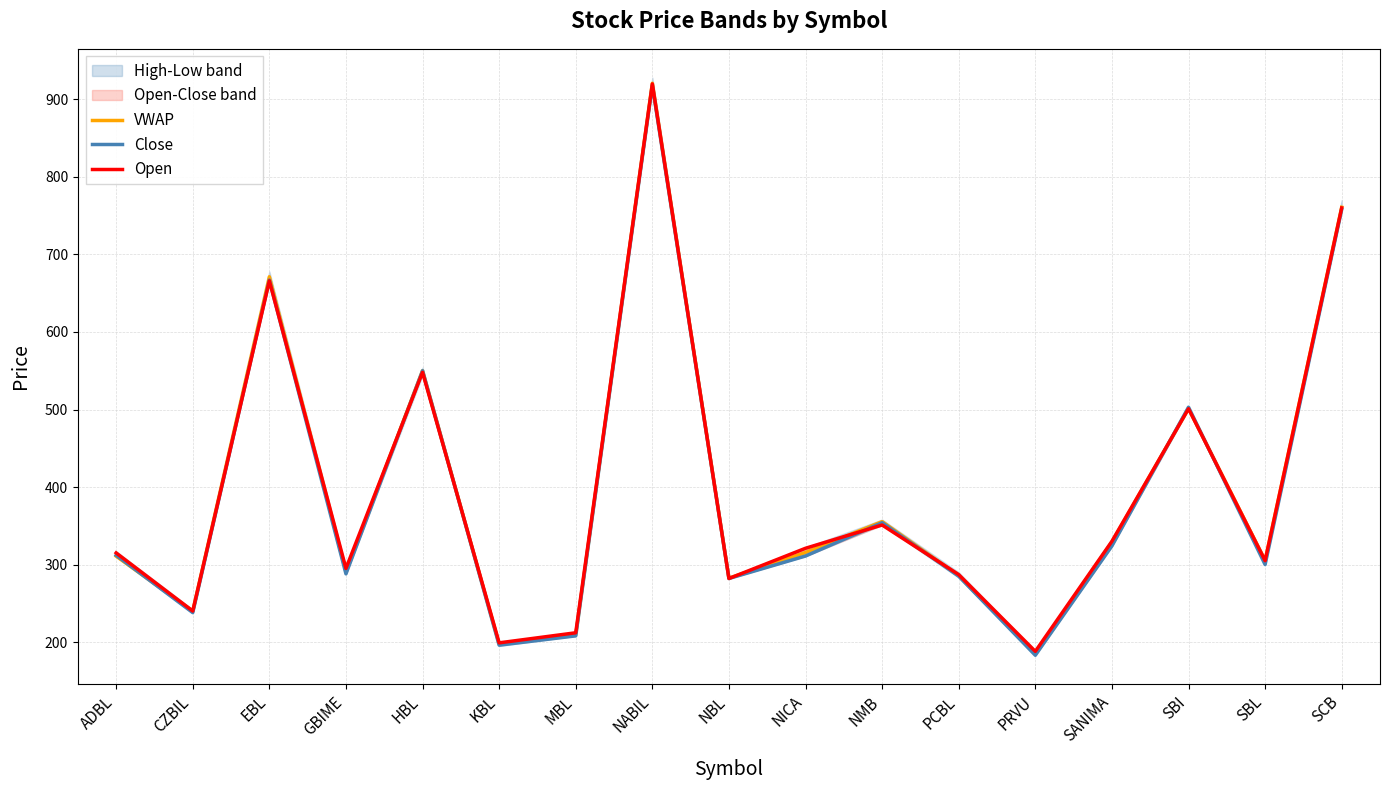

What is the label of the 5th point from the right?

PRVU